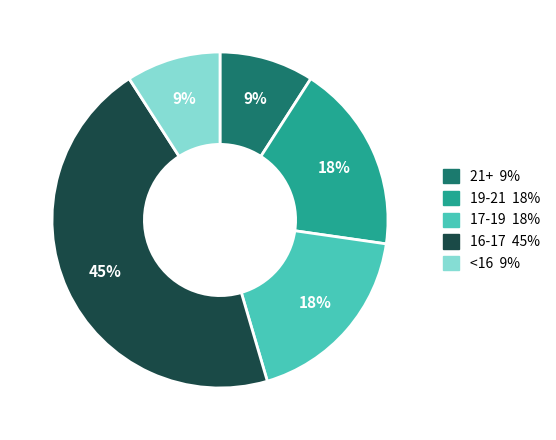

To the nearest percent, what is the average slice percentage?

20%